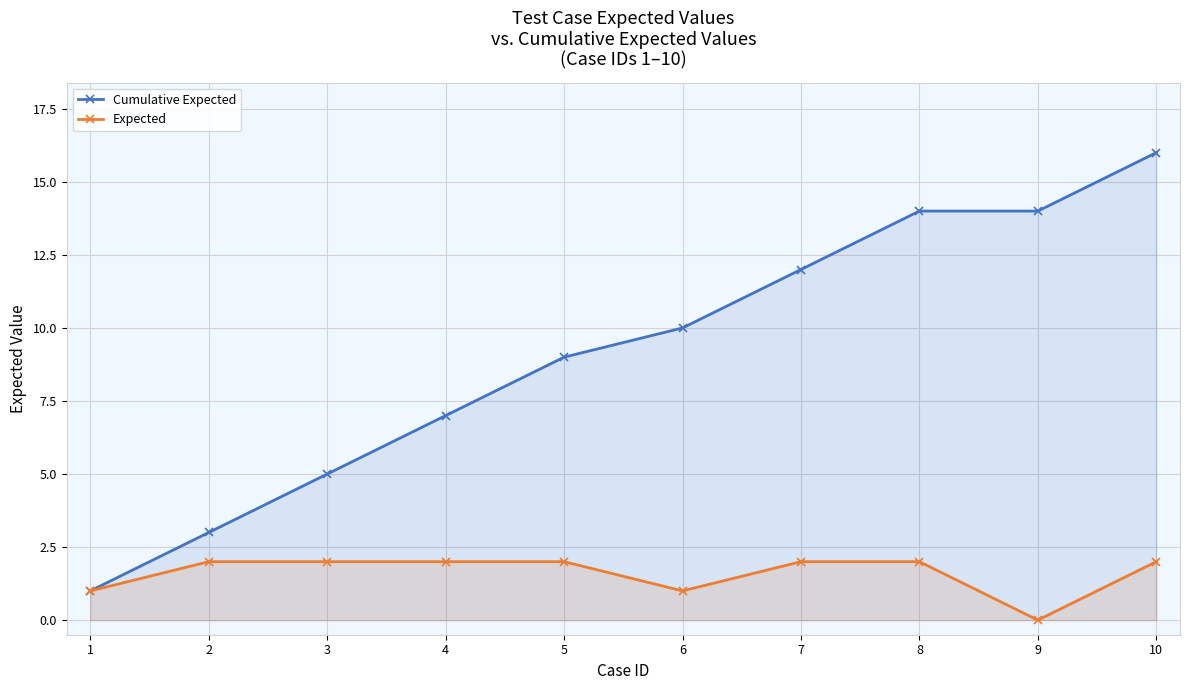

True or false: Expected and Cumulative Expected cross at least once.

False